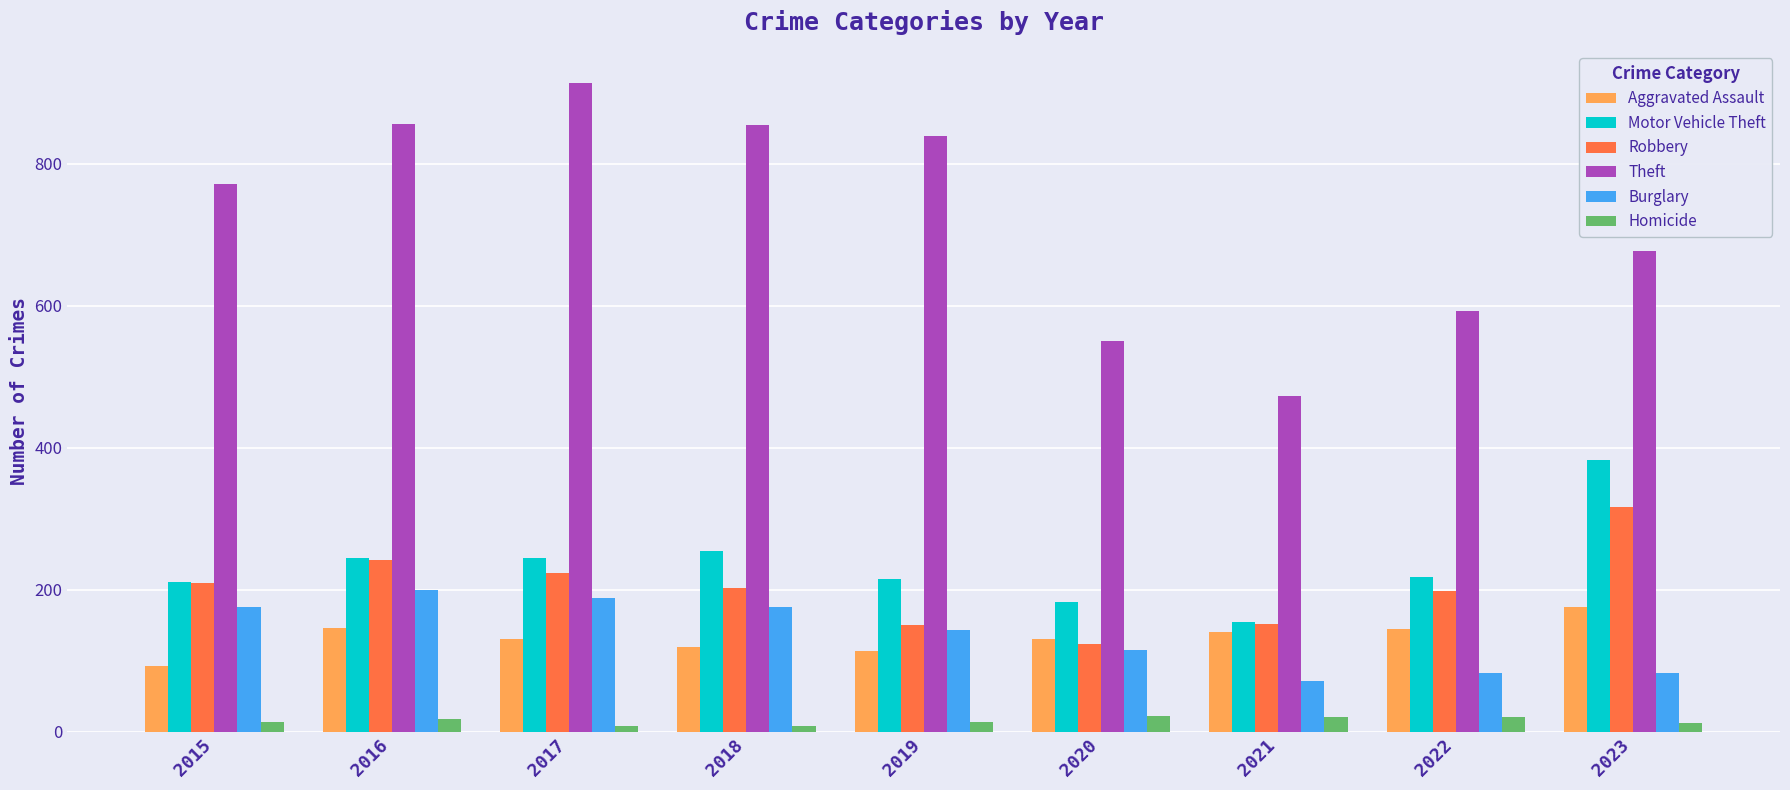

How many values in the Motor Vehicle Theft series are below 218?

4